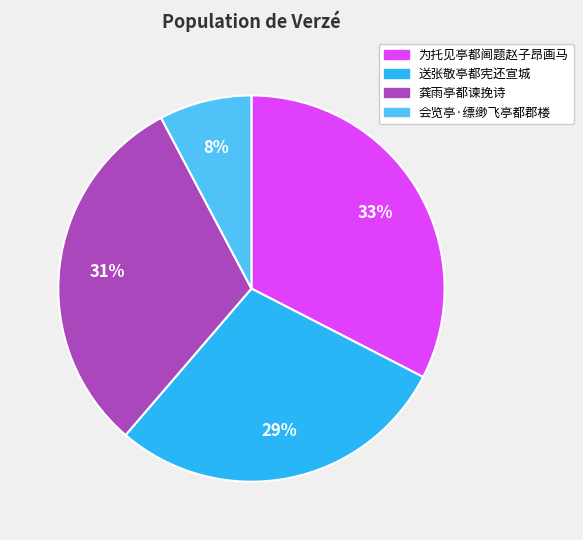

To the nearest percent, what is the difference between the 为托见亭都阃题赵子昂画马 and 送张敬亭都宪还宣城 slice percentages?

4%